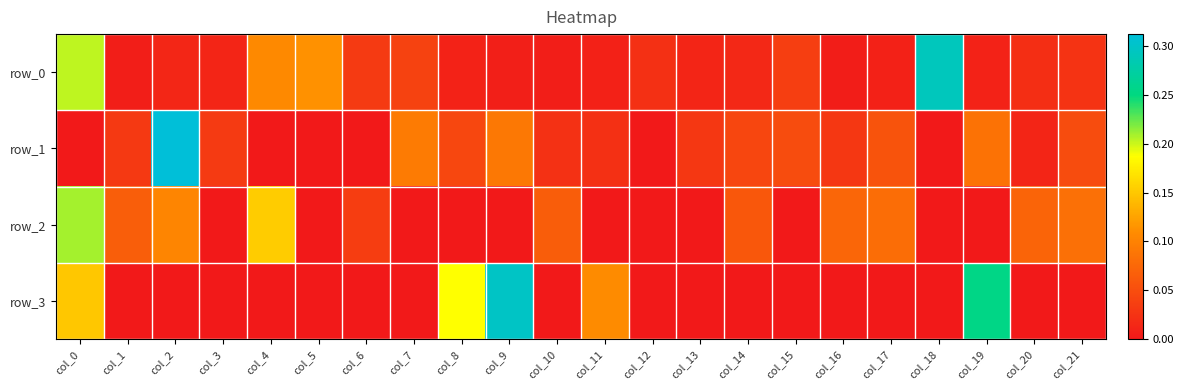

Reading left to right, extract all data points from this chart.

row_0: col_0=0.2	col_1=0.0	col_2=0.0	col_3=0.0	col_4=0.1	col_5=0.1	col_6=0.0	col_7=0.0	col_8=0.0	col_9=0.0	col_10=0.0	col_11=0.0	col_12=0.0	col_13=0.0	col_14=0.0	col_15=0.0	col_16=0.0	col_17=0.0	col_18=0.3	col_19=0.0	col_20=0.0	col_21=0.0
row_1: col_0=-0.0	col_1=0.0	col_2=0.3	col_3=0.0	col_4=-0.0	col_5=-0.0	col_6=-0.0	col_7=0.1	col_8=0.0	col_9=0.1	col_10=0.0	col_11=0.0	col_12=-0.0	col_13=0.0	col_14=0.0	col_15=0.0	col_16=0.0	col_17=0.1	col_18=-0.0	col_19=0.1	col_20=0.0	col_21=0.0
row_2: col_0=0.2	col_1=0.1	col_2=0.1	col_3=-0.0	col_4=0.2	col_5=-0.0	col_6=0.0	col_7=-0.0	col_8=-0.0	col_9=-0.0	col_10=0.1	col_11=-0.0	col_12=-0.0	col_13=-0.0	col_14=0.1	col_15=-0.0	col_16=0.1	col_17=0.1	col_18=-0.0	col_19=-0.0	col_20=0.1	col_21=0.1
row_3: col_0=0.2	col_1=-0.0	col_2=-0.0	col_3=-0.0	col_4=-0.0	col_5=-0.0	col_6=-0.0	col_7=-0.0	col_8=0.2	col_9=0.3	col_10=-0.0	col_11=0.1	col_12=-0.0	col_13=-0.0	col_14=-0.0	col_15=-0.0	col_16=-0.0	col_17=-0.0	col_18=-0.0	col_19=0.3	col_20=-0.0	col_21=-0.0